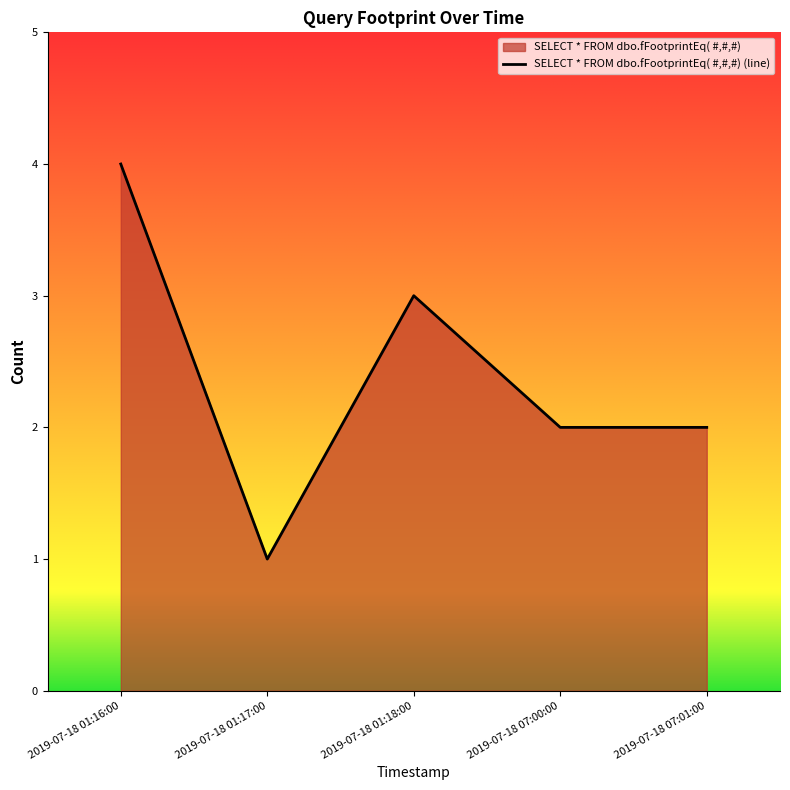

How many distinct data groups are displayed?

1